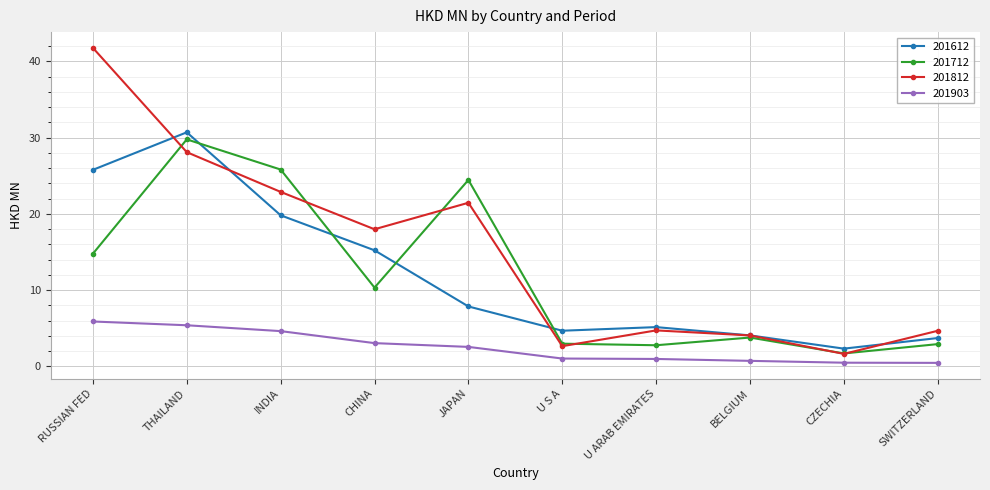

What is the label of the 10th point from the left?

SWITZERLAND